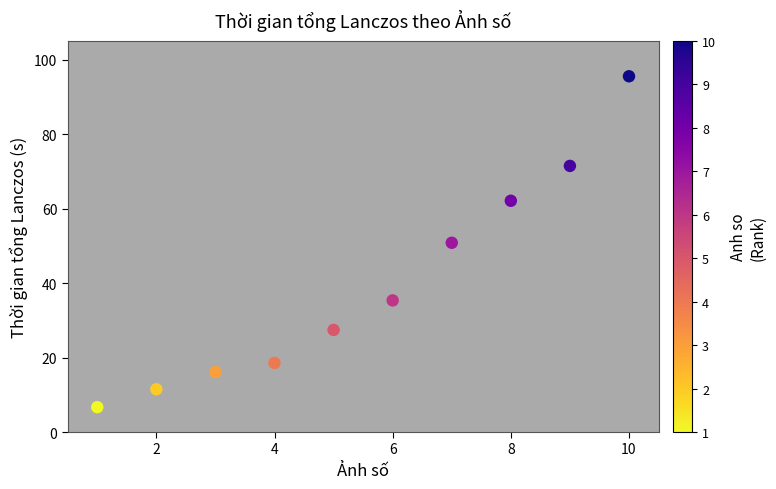

What is the range of X values (max minus min)?

9.0